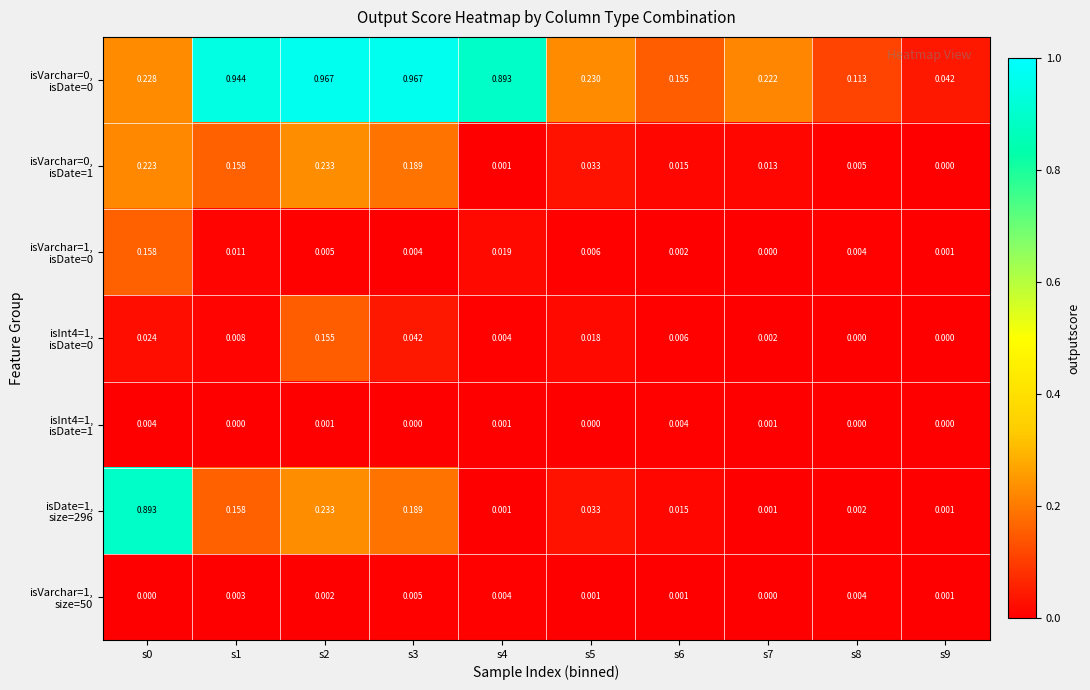

How many categories are shown in the chart?

10